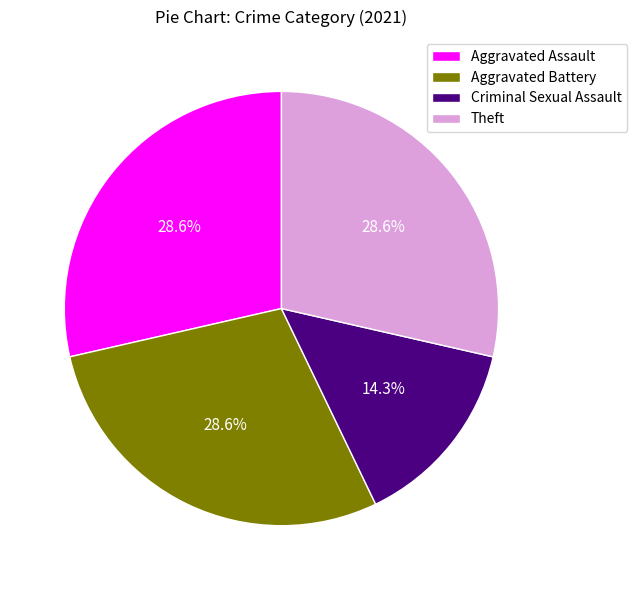

How many slices are in this pie chart?

4